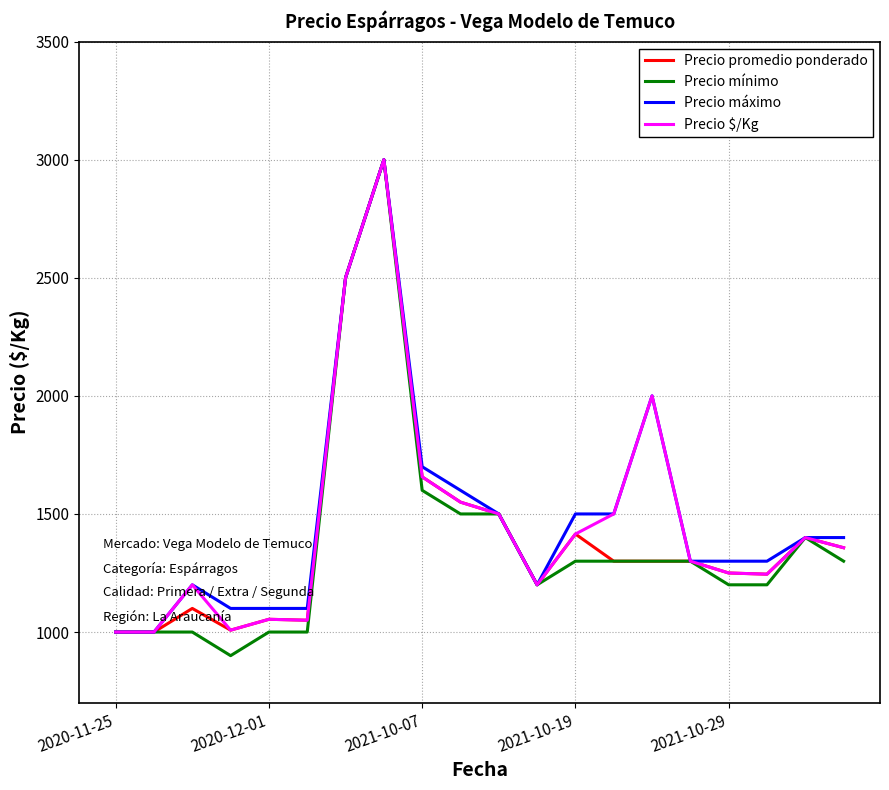

What is the maximum value for Precio promedio ponderado?

3000